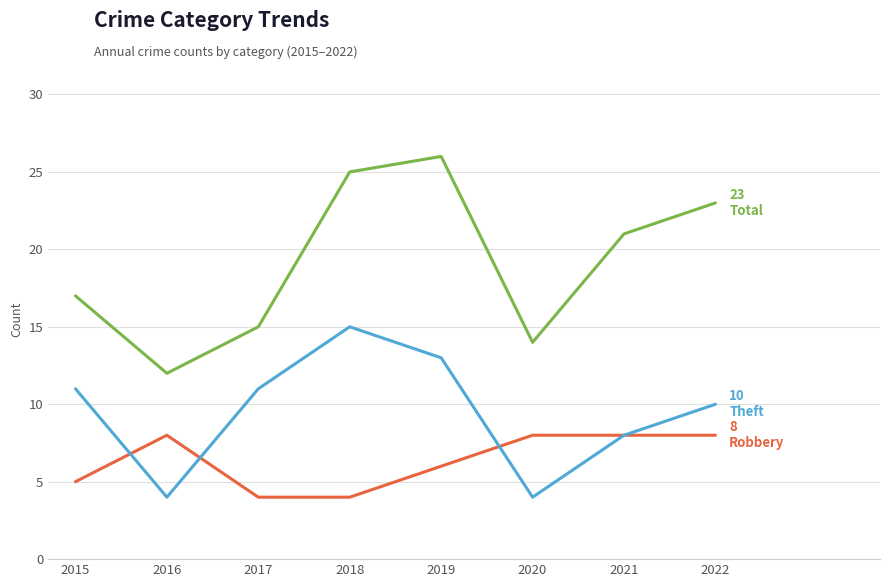

Which category has the highest value across all series?

2019